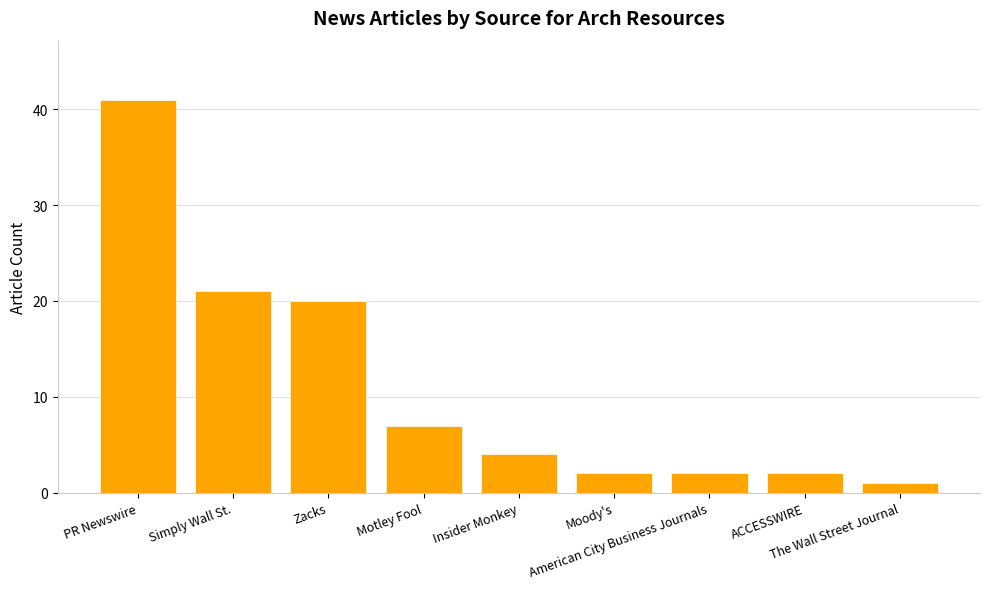

What is the greatest value displayed?

41